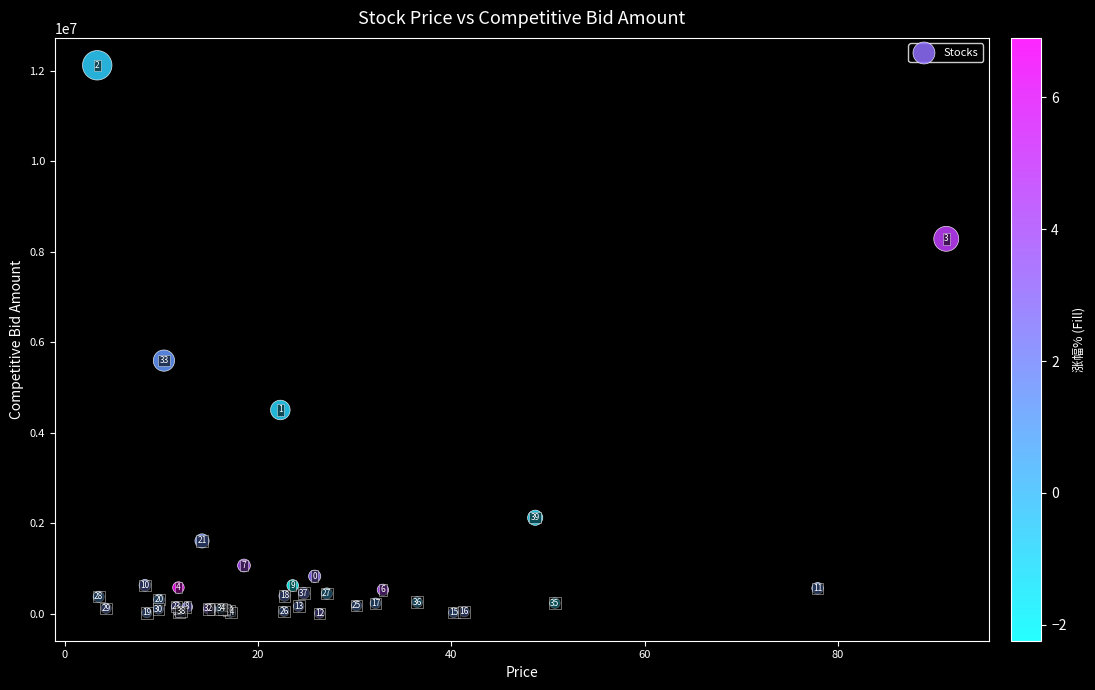

What Y value in the scatter plot is closest to 6063623?

5592878